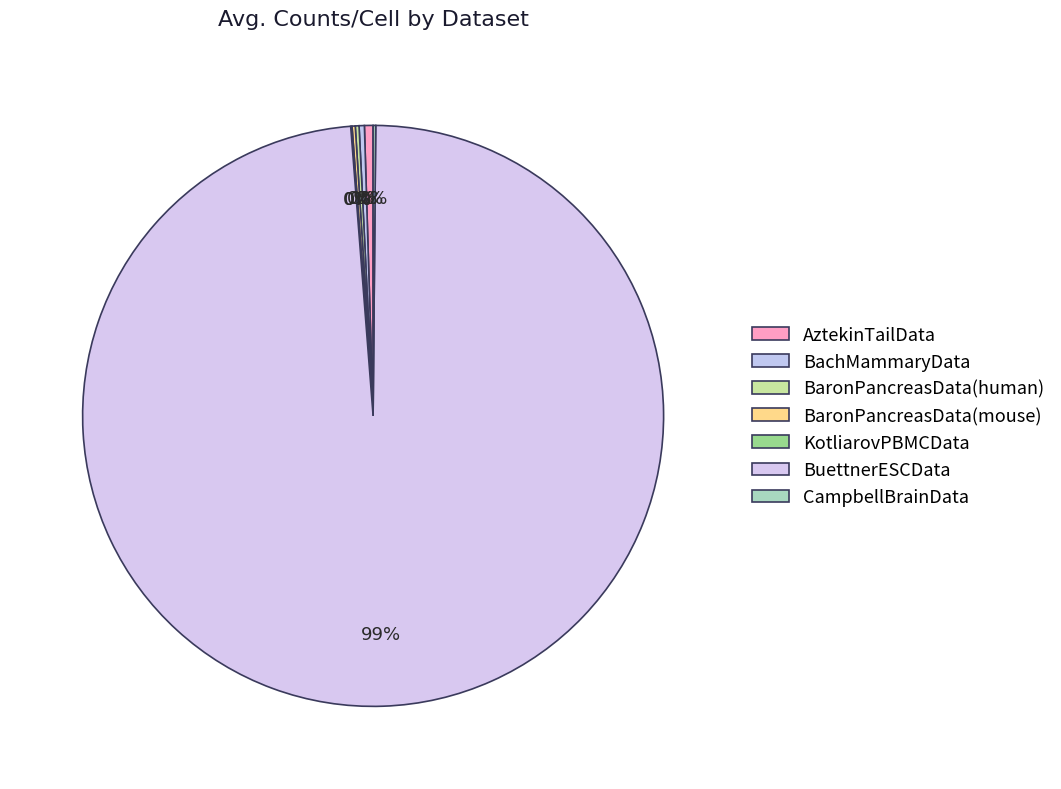

True or false: BaronPancreasData(mouse) accounts for 14% of the total.

False